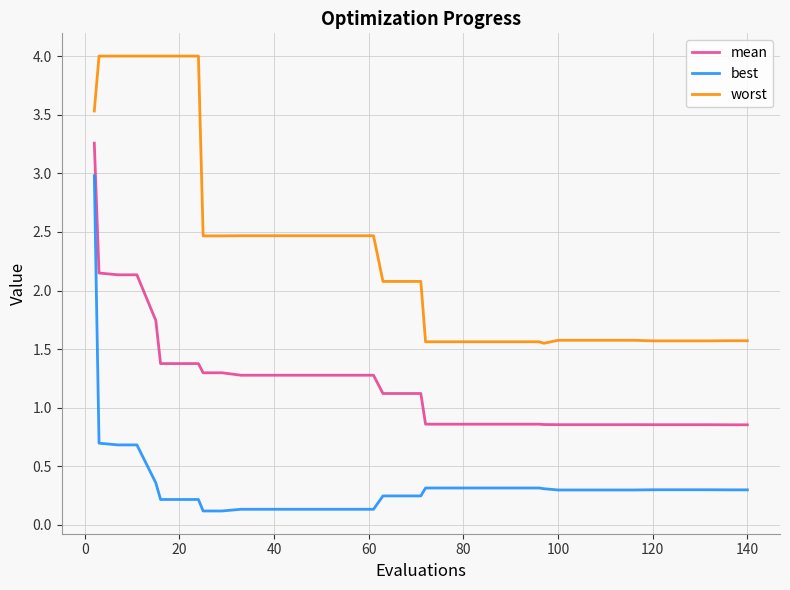

Rank the series by their average value, from lowest to highest.

best, mean, worst